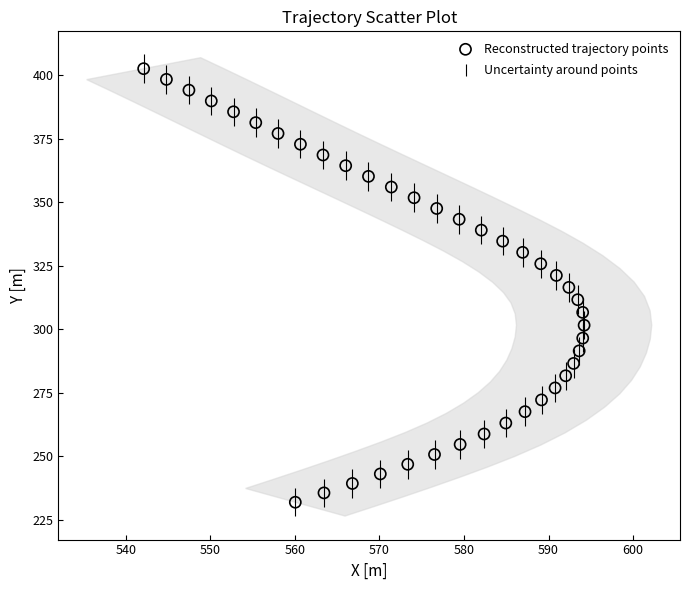

What is the range of X values (max minus min)?

52.1